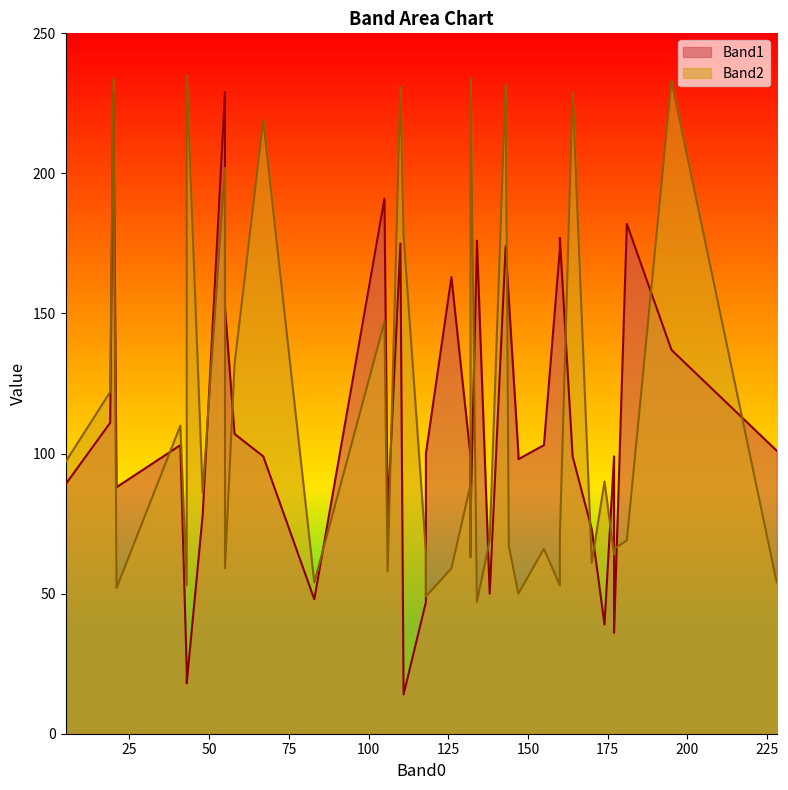

At how many categories does at least one series exceed 213?

9